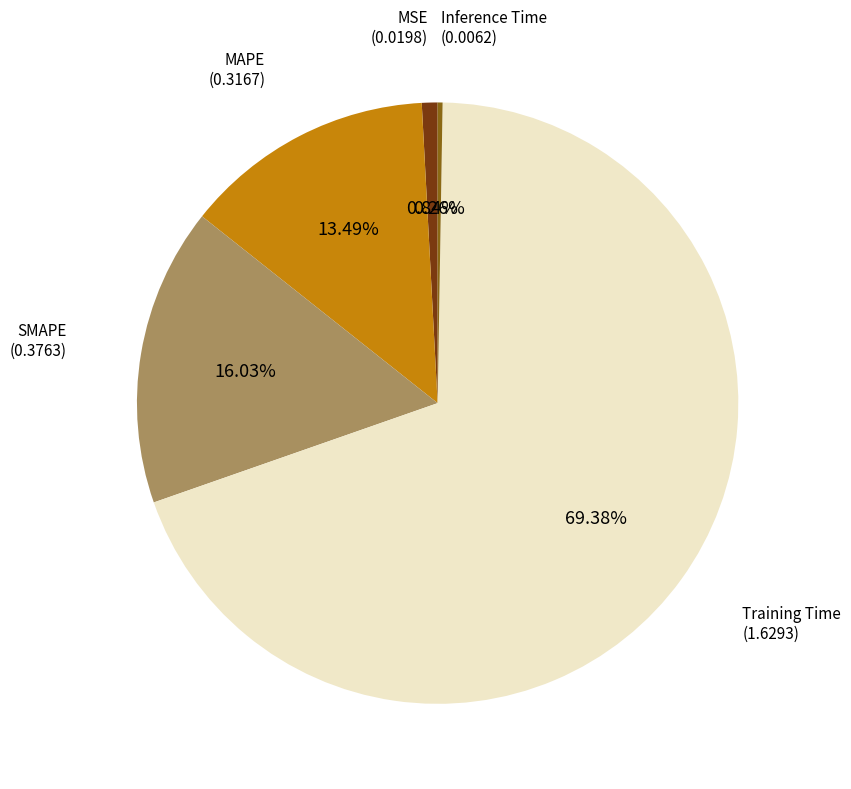

Does any single category account for the majority?

Yes